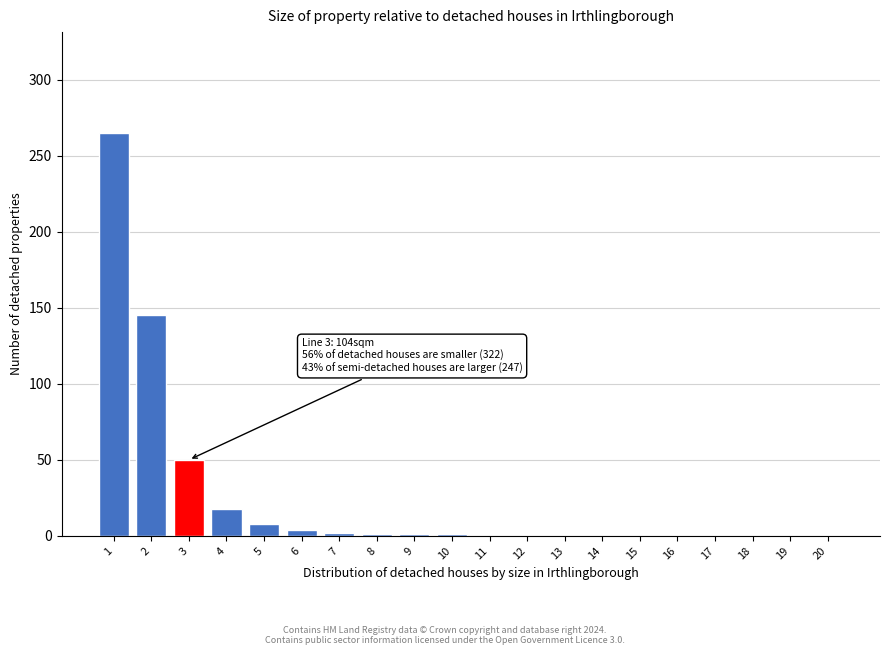

What is the change in value from 4 to 14?

-18